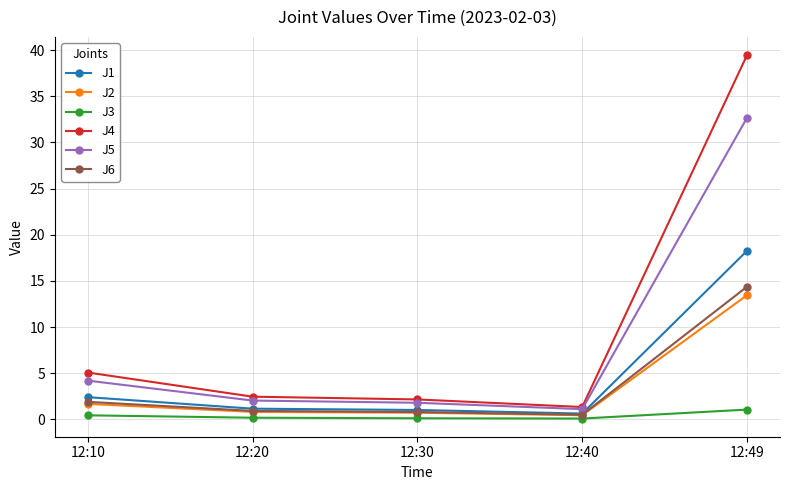

Which category has the highest value across all series?

12:49